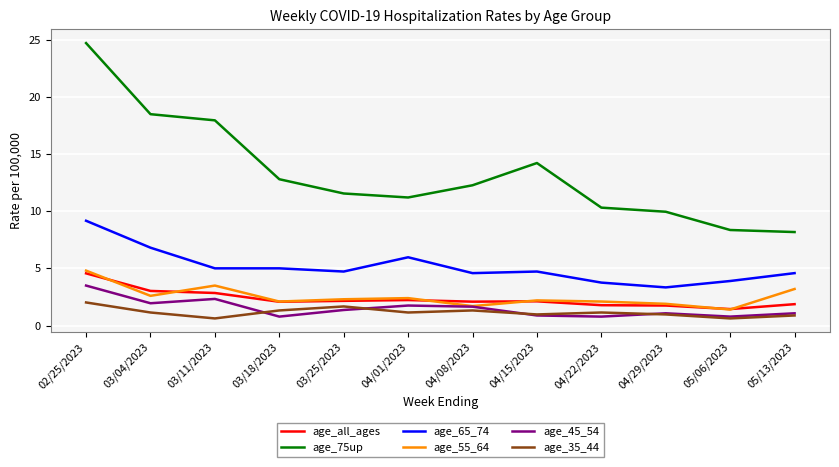

What value does the age_all_ages series have at 04/22/2023?

1.8